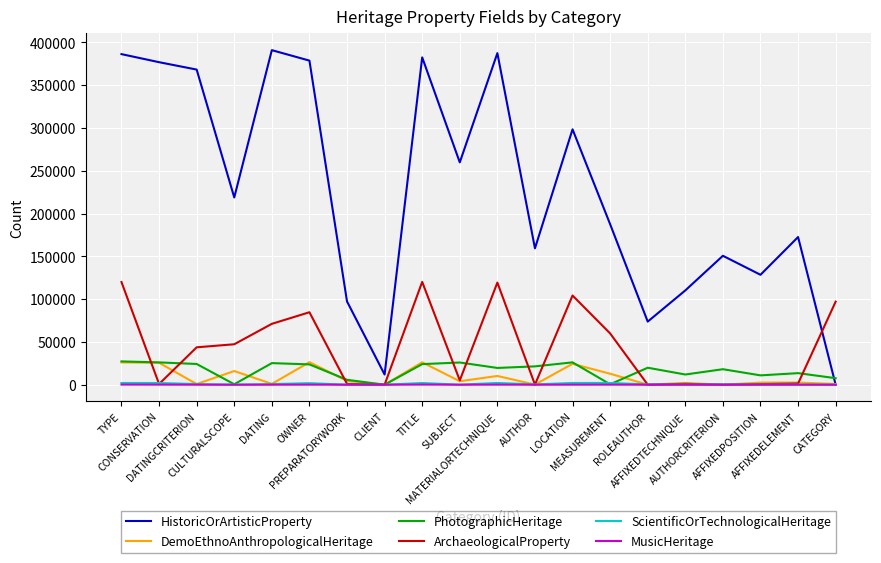

Which series has the largest total across all categories?

HistoricOrArtisticProperty